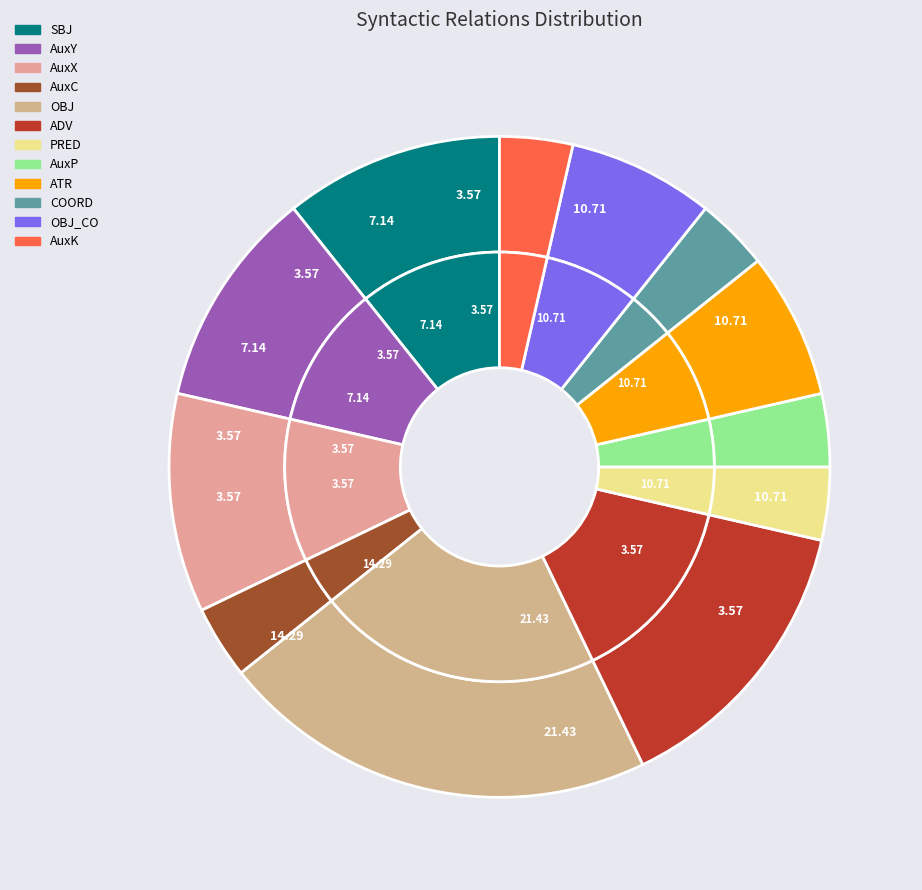

What is the ratio of the value at COORD to the value at AuxY?

0.3